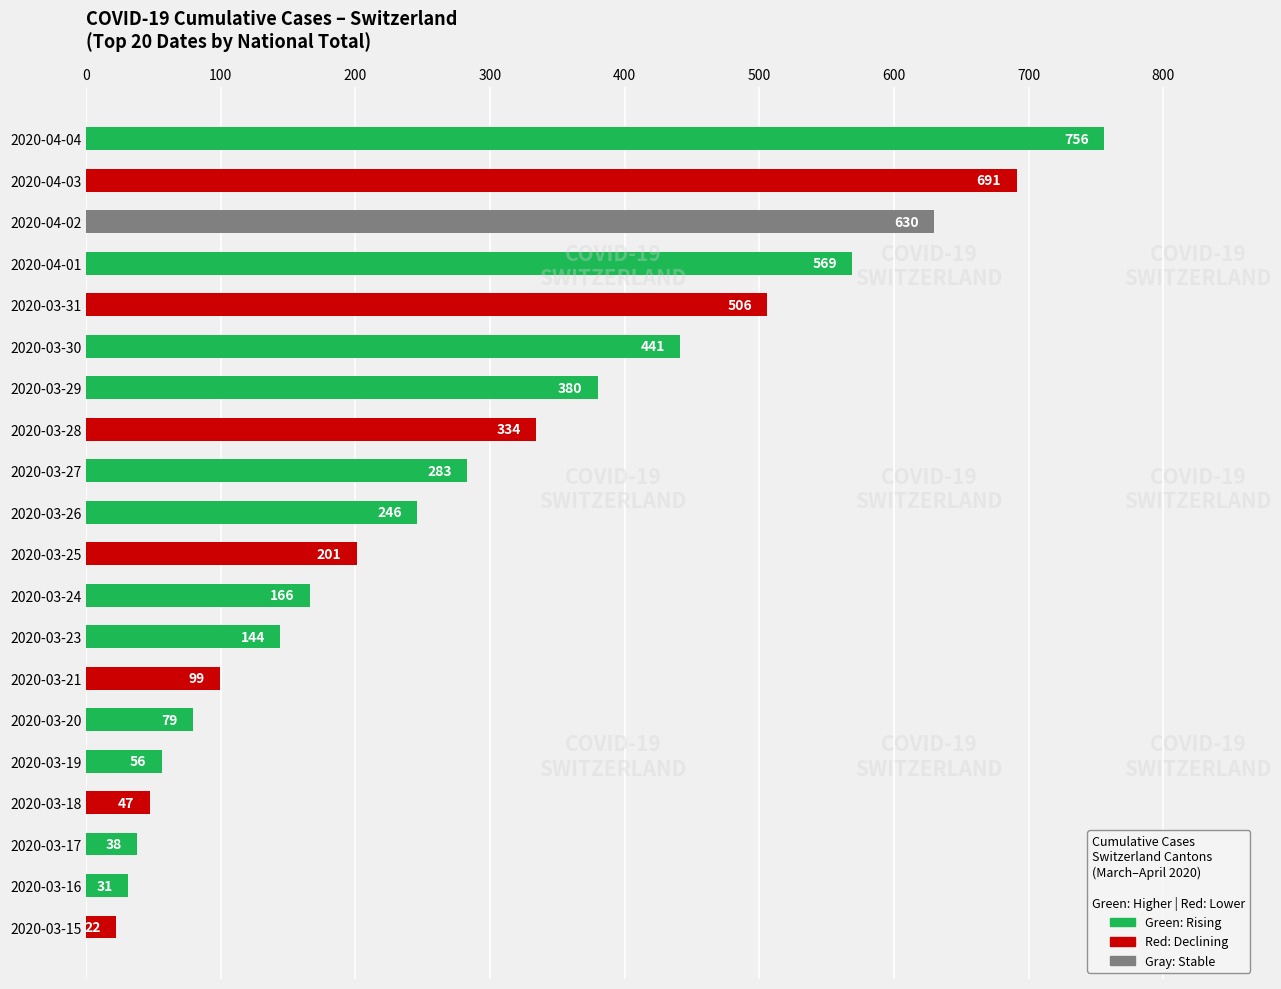

List the labels in order of value, smallest first.

2020-03-15, 2020-03-16, 2020-03-17, 2020-03-18, 2020-03-19, 2020-03-20, 2020-03-21, 2020-03-23, 2020-03-24, 2020-03-25, 2020-03-26, 2020-03-27, 2020-03-28, 2020-03-29, 2020-03-30, 2020-03-31, 2020-04-01, 2020-04-02, 2020-04-03, 2020-04-04